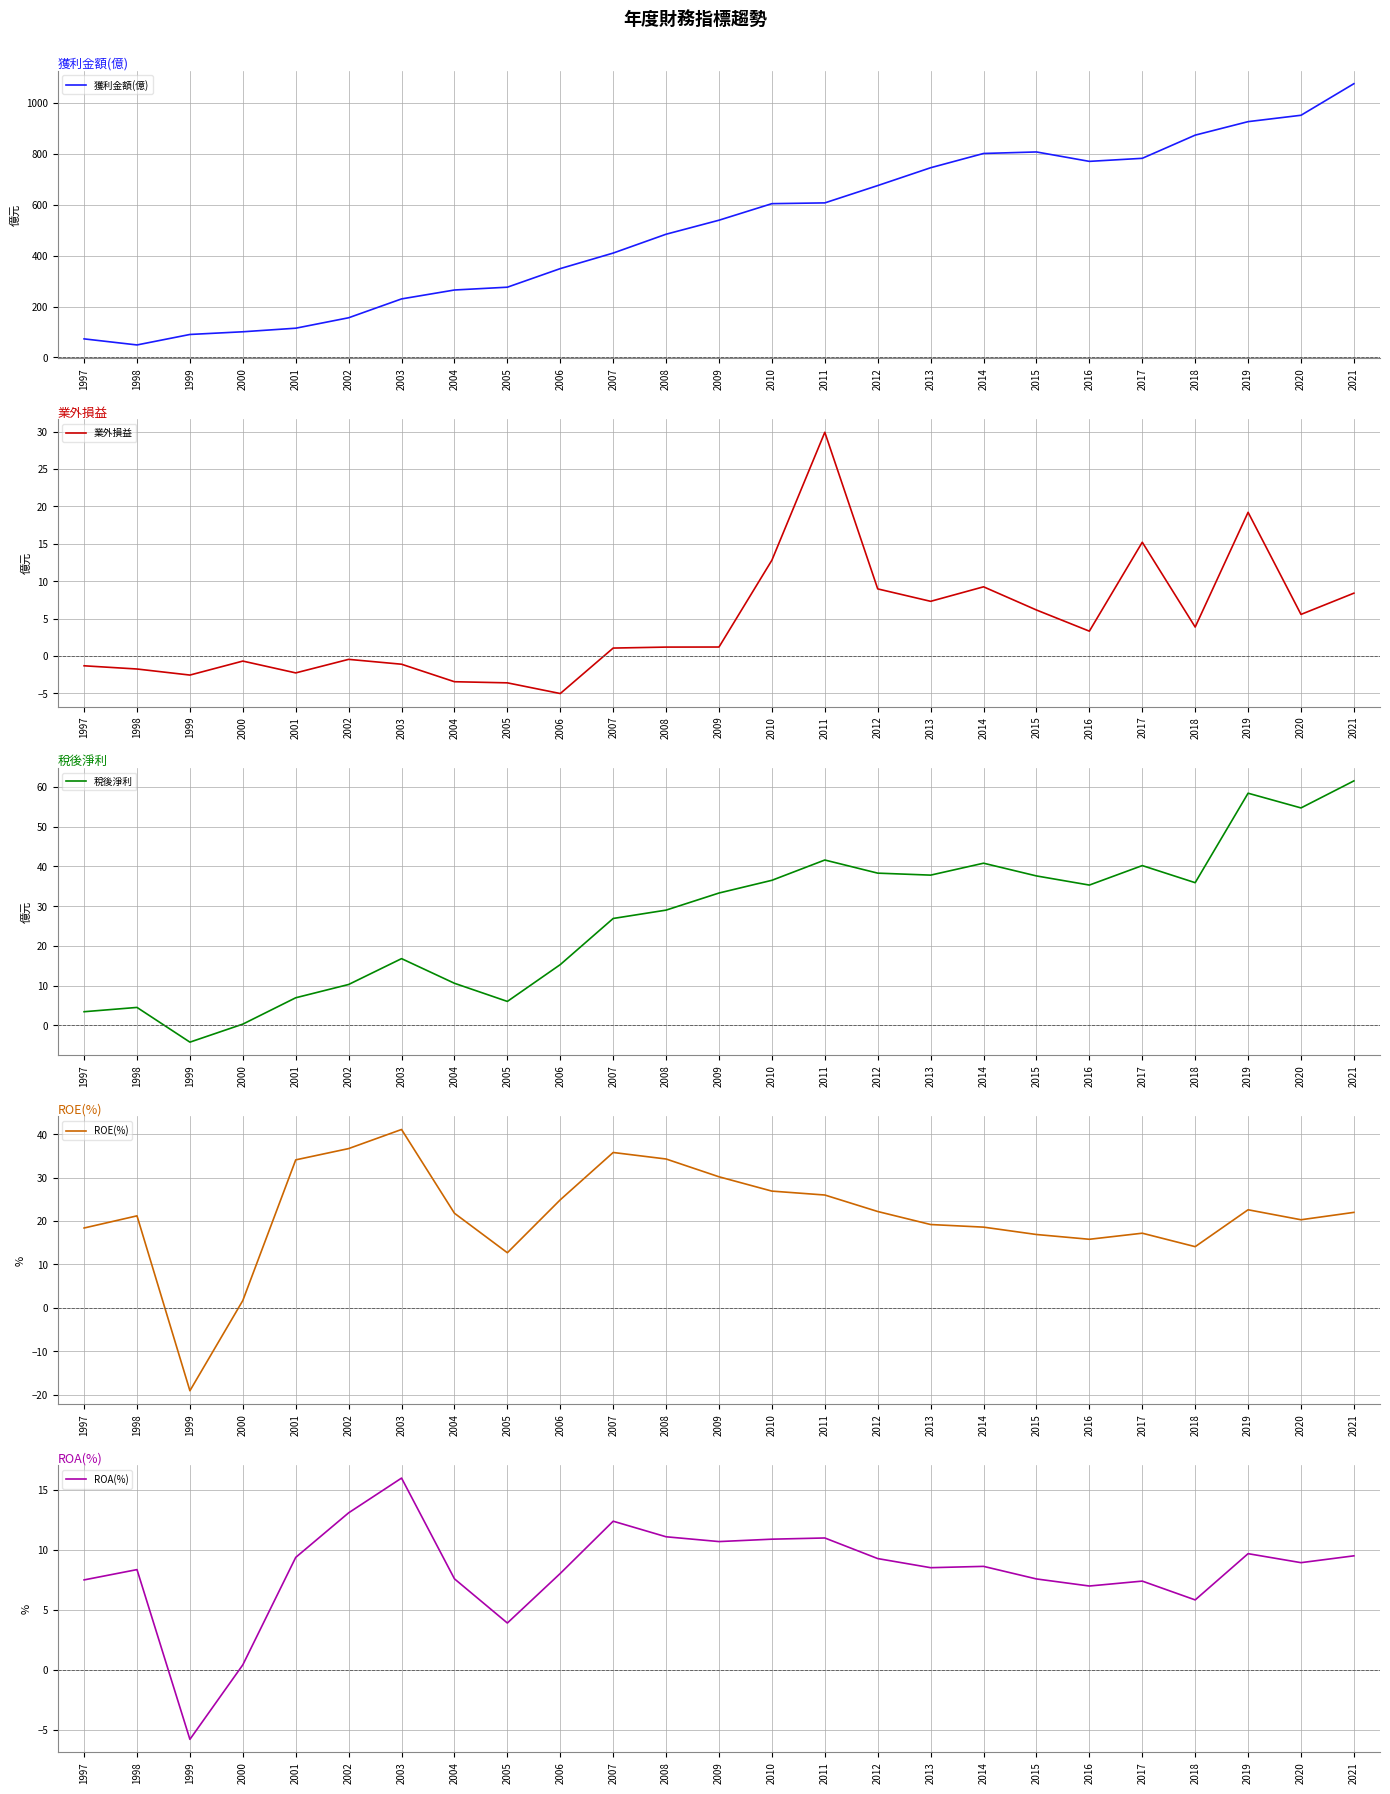

What is the total value across all series at 2005?

295.0